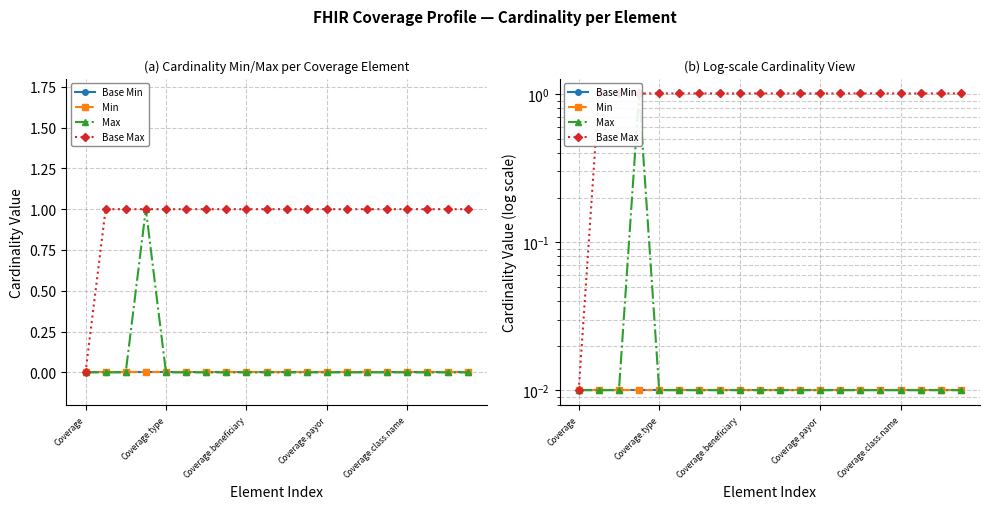

What is the difference between the highest and lowest values at 15?

1.0